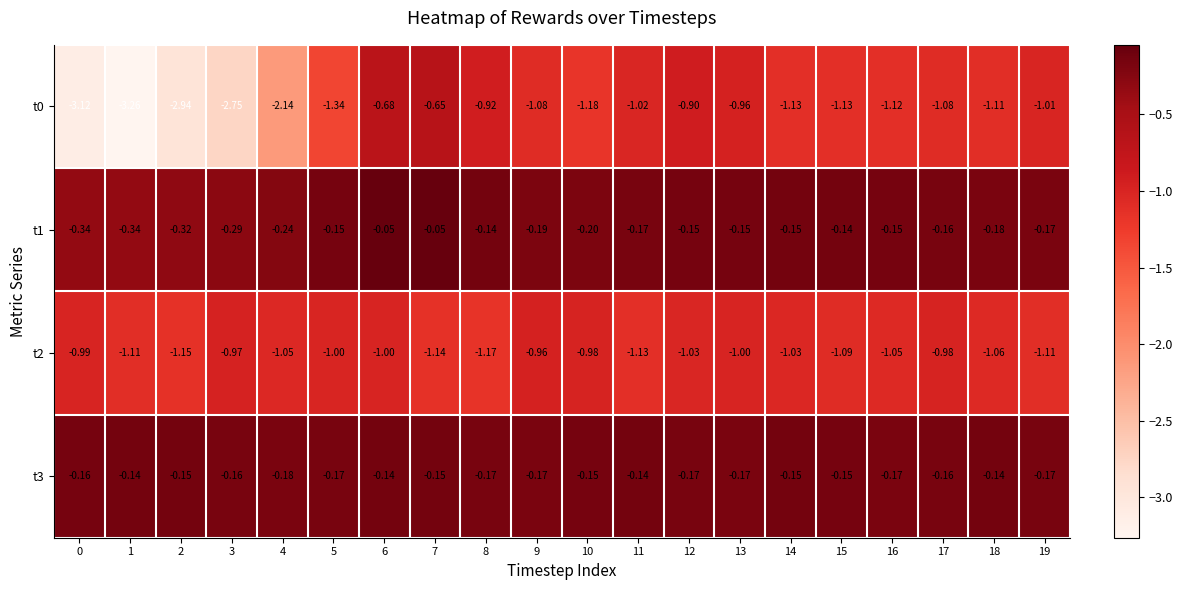

Which category has the lowest value across all series?

1